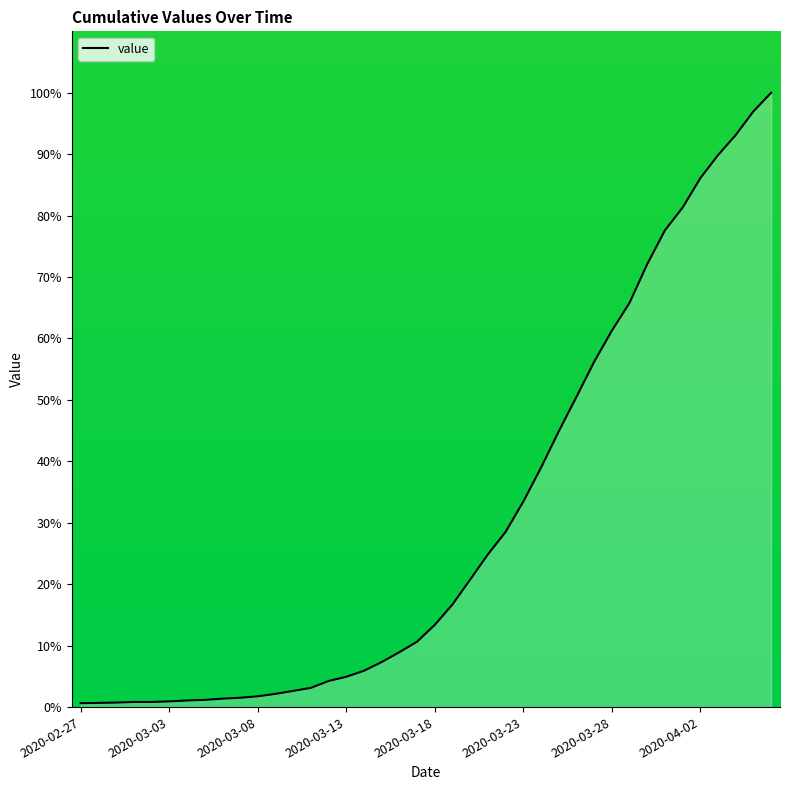

What is the maximum value shown in the chart?

100.0